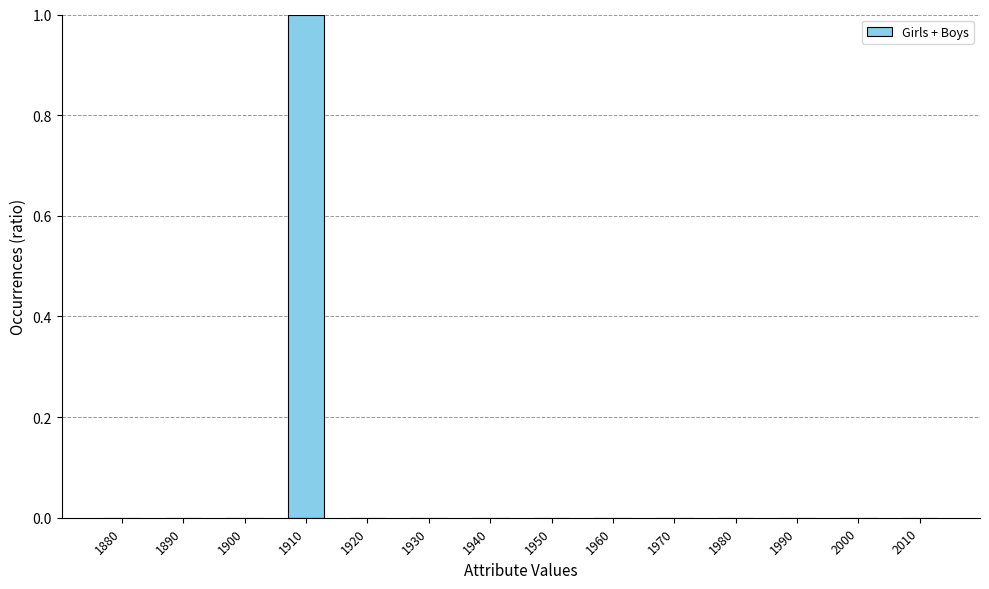

Reading left to right, transcribe all the data shown in this chart.

0	0	0	1	0	0	0	0	0	0	0	0	0	0